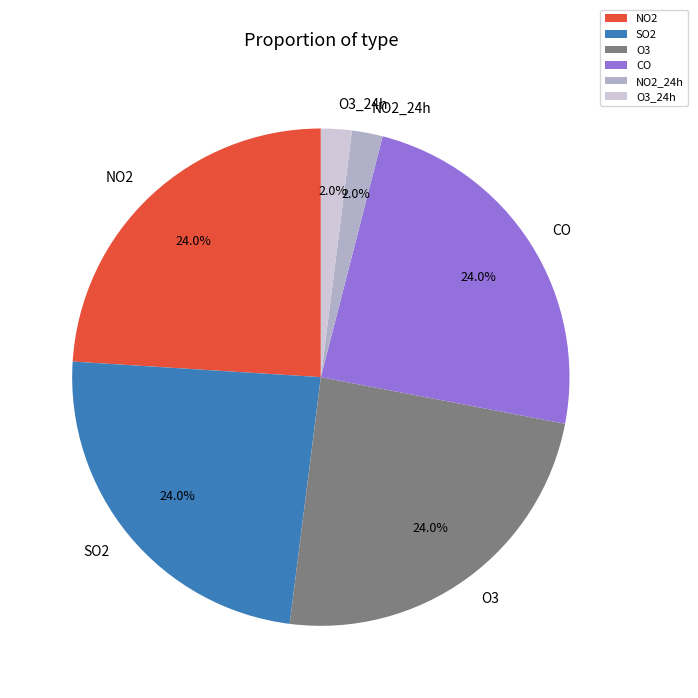

Which has a higher value, NO2_24h or NO2?

NO2